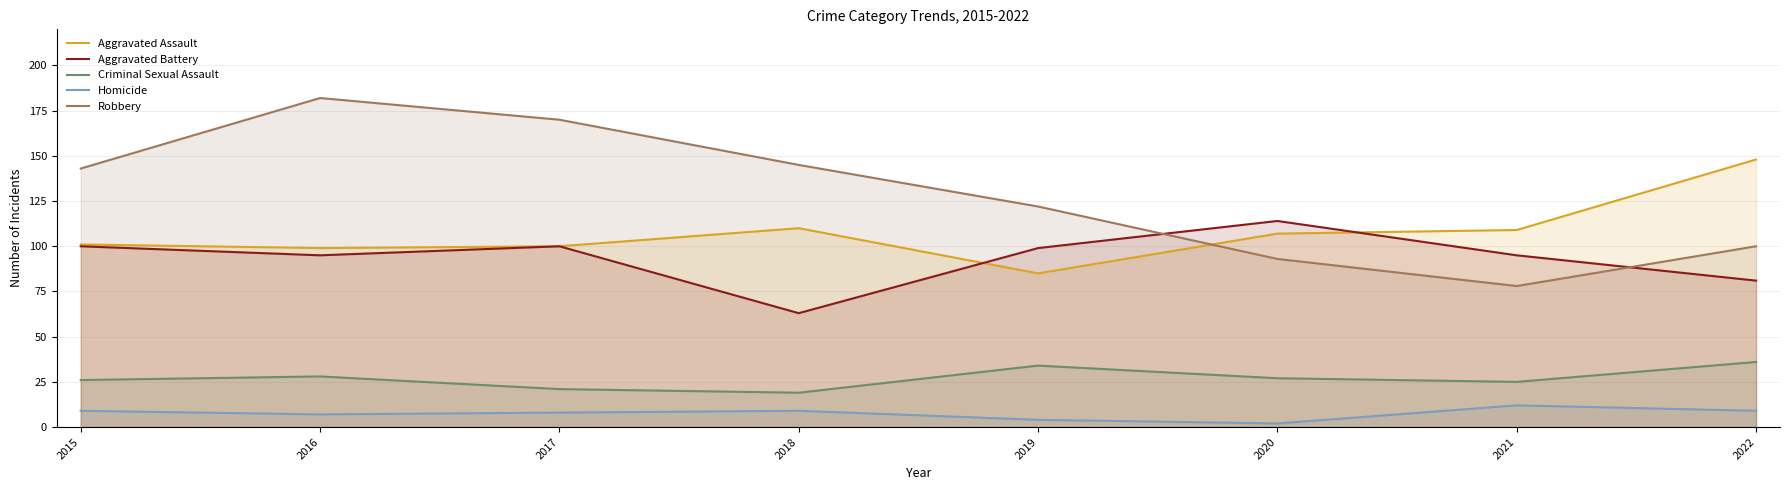

How many interior local valleys does the Aggravated Assault series have?

2